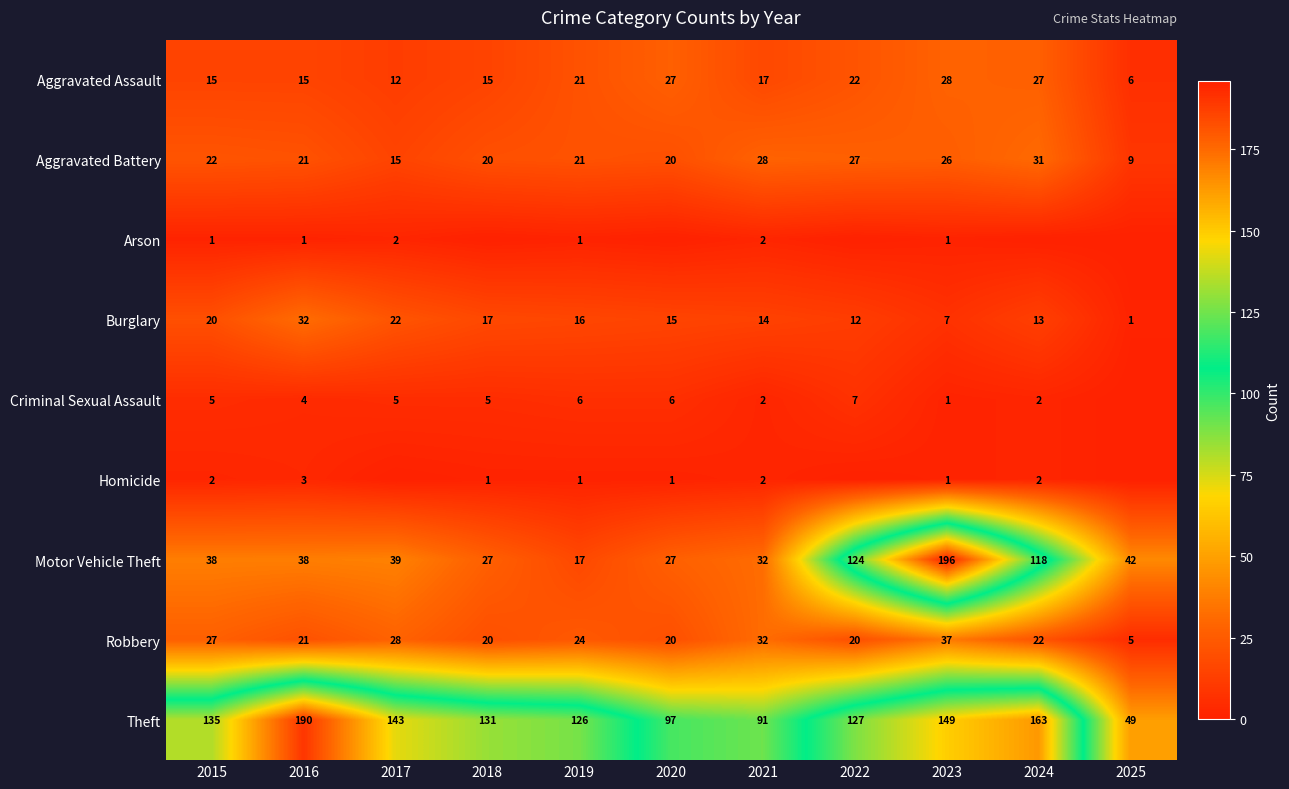

List the series in order of their peak value, highest first.

Motor Vehicle Theft, Theft, Robbery, Burglary, Aggravated Battery, Aggravated Assault, Criminal Sexual Assault, Homicide, Arson